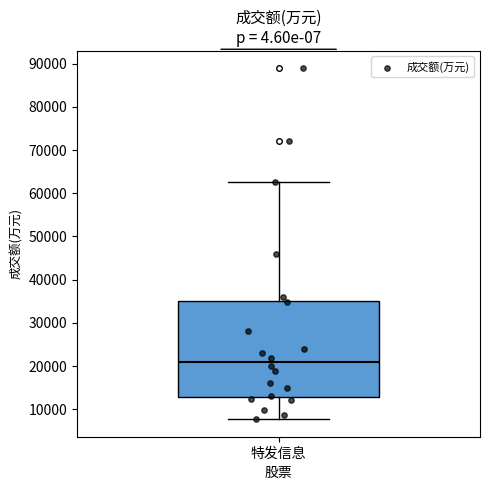

Where does the lower whisker of the box for 特发信息 end on the y-axis? The values are not printed on the chart, so give them approximately, as read against the axis.

8000